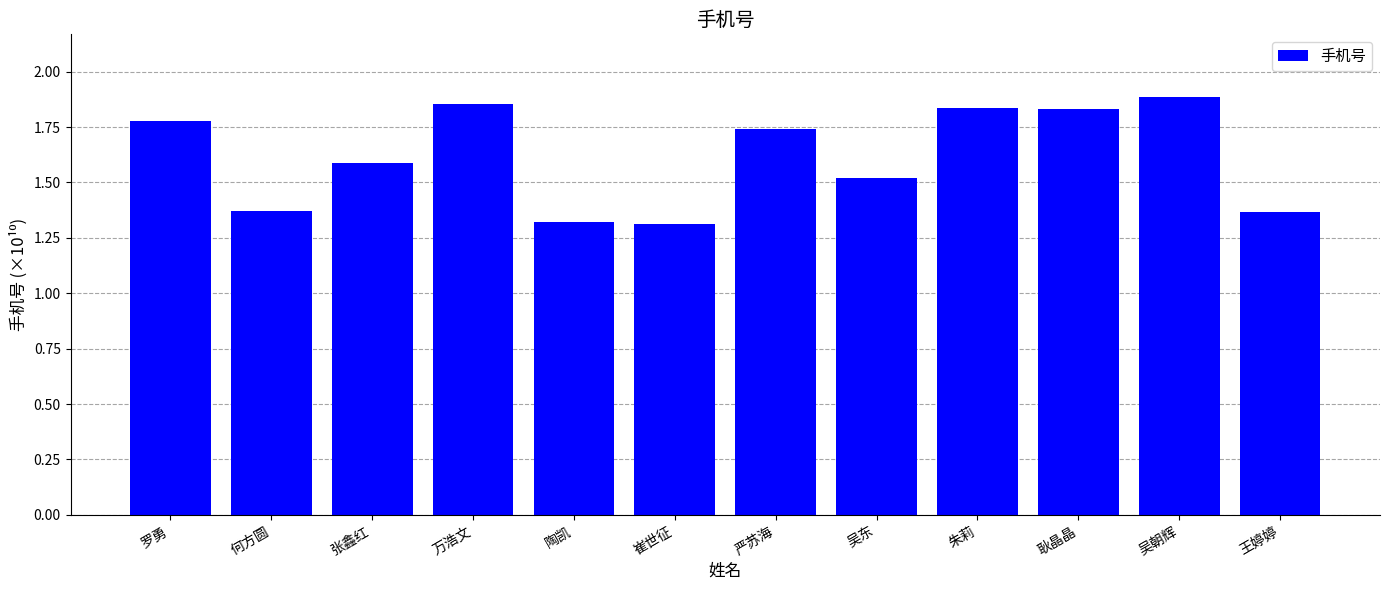

What is the label of the 6th bar from the right?

严苏海